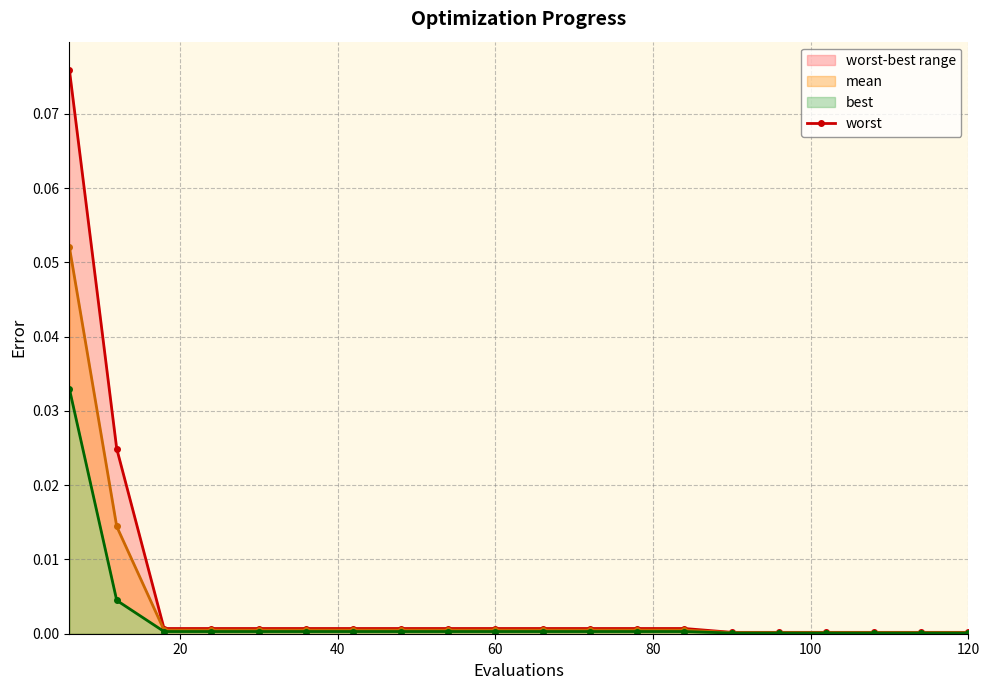

The value of best at 16 is 0.0. True or false?

False